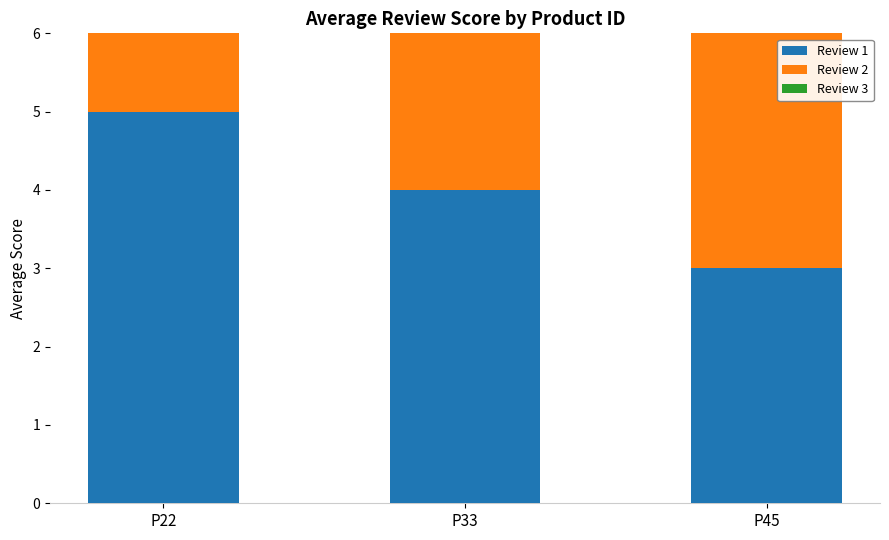

What are all the series names shown in the legend?

Review 1, Review 2, Review 3